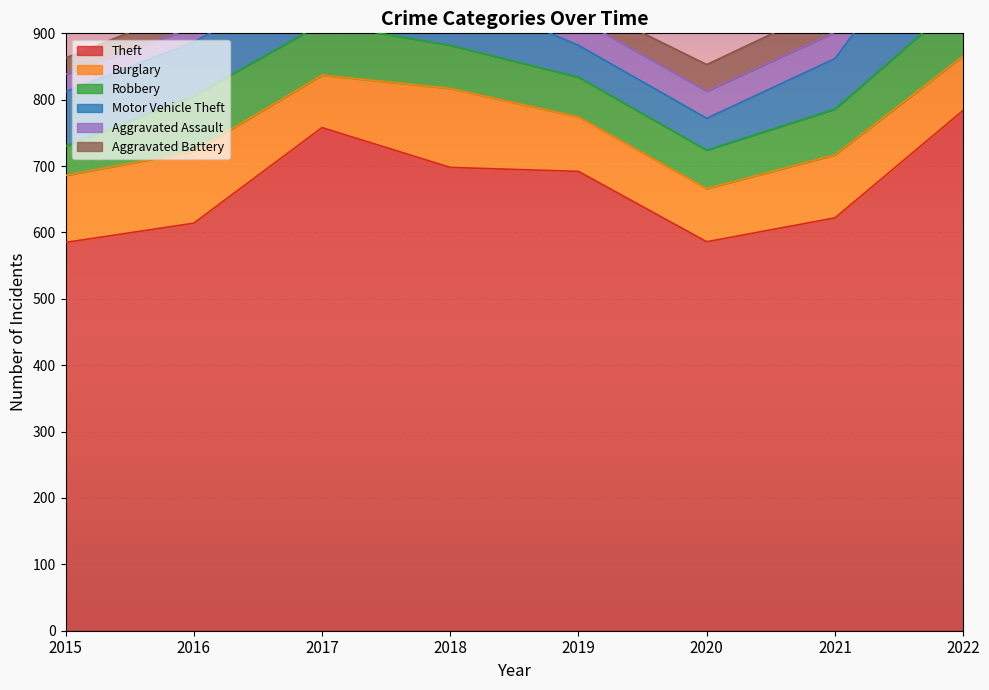

What is the lowest value of the Burglary series?

79